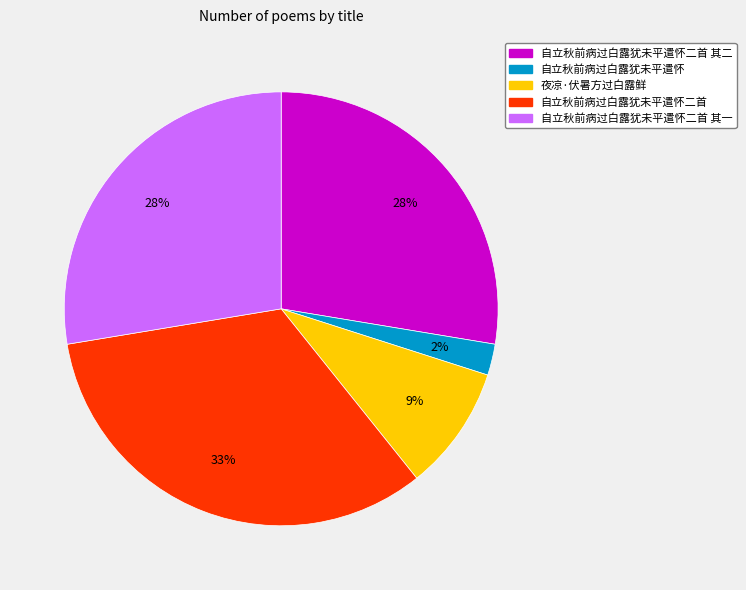

To the nearest percent, what is the difference between the largest and smallest slice percentages?

31%